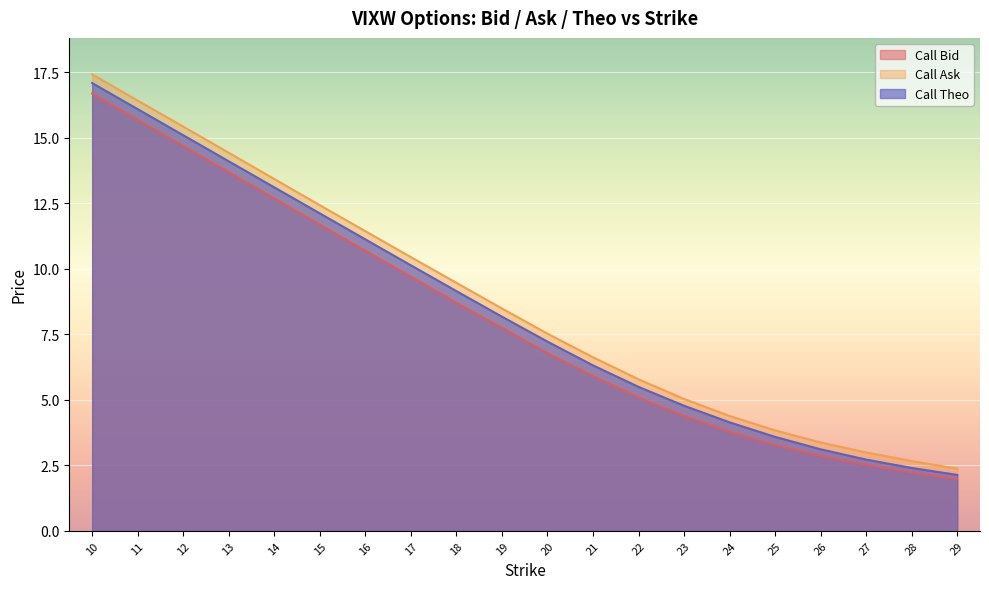

How many lines are shown in the chart?

3